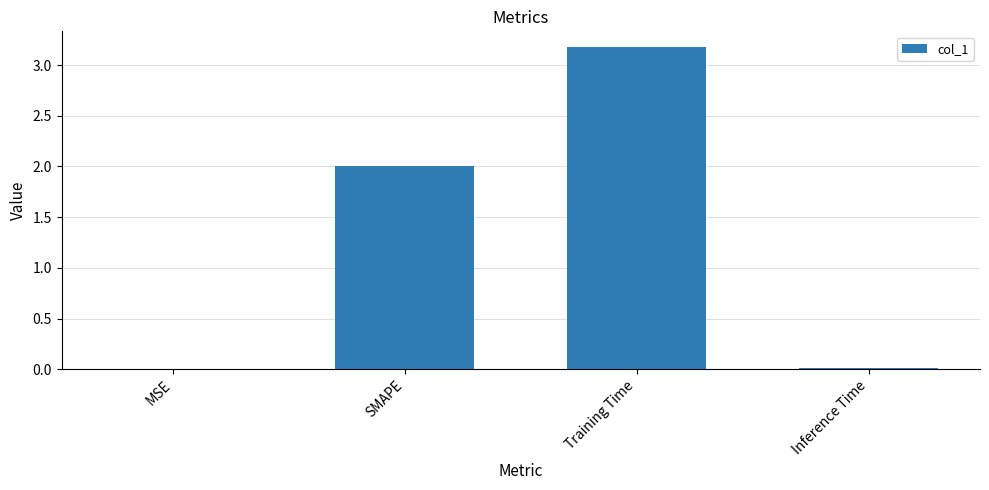

Is it true that the value at MSE is 0.0?

True